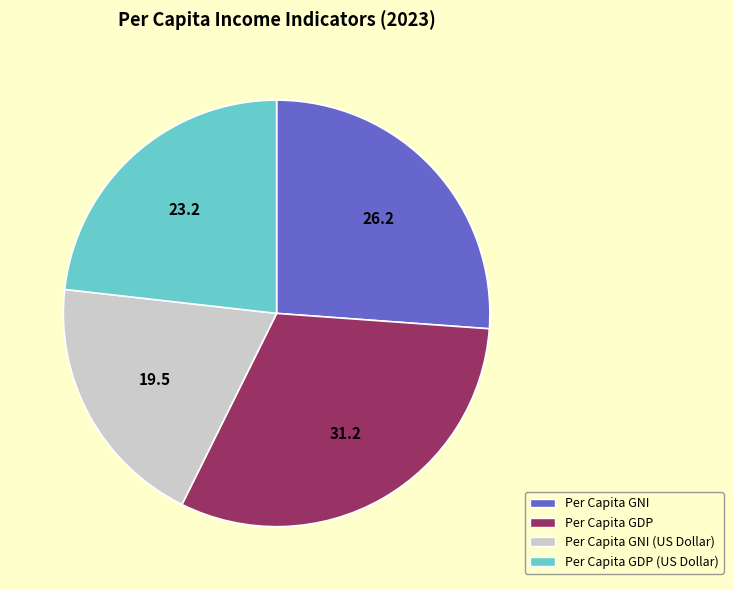

Combined, do Per Capita GNI (US Dollar) and Per Capita GDP (US Dollar) account for over 50%?

No